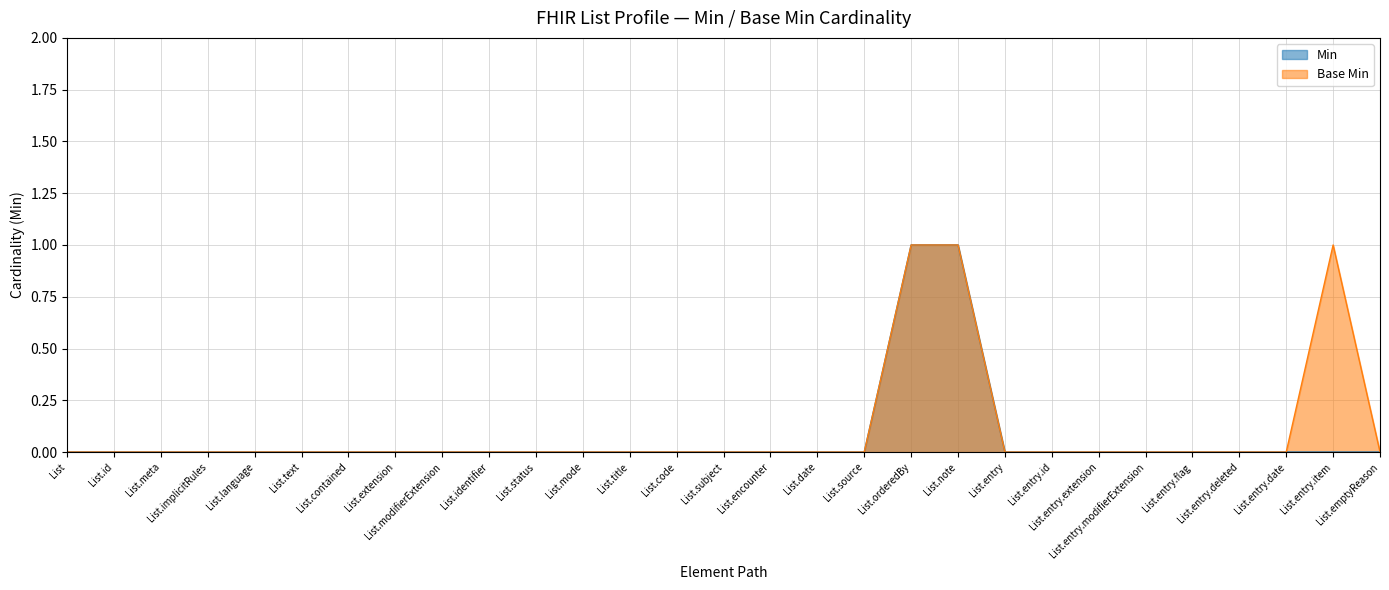

Which has a higher value, List.entry.id or List.orderedBy?

List.orderedBy